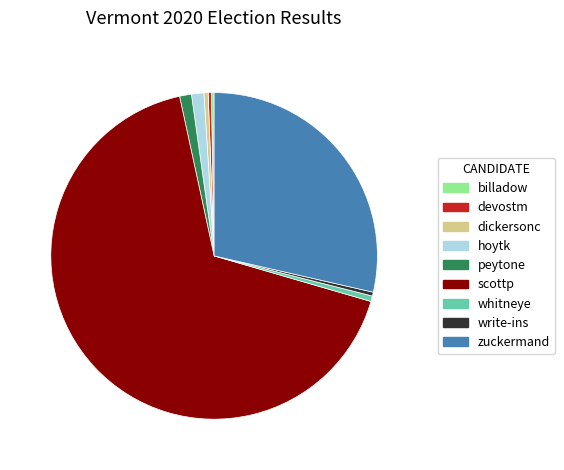

Is the sum of peytone and write-ins greater than half?

No